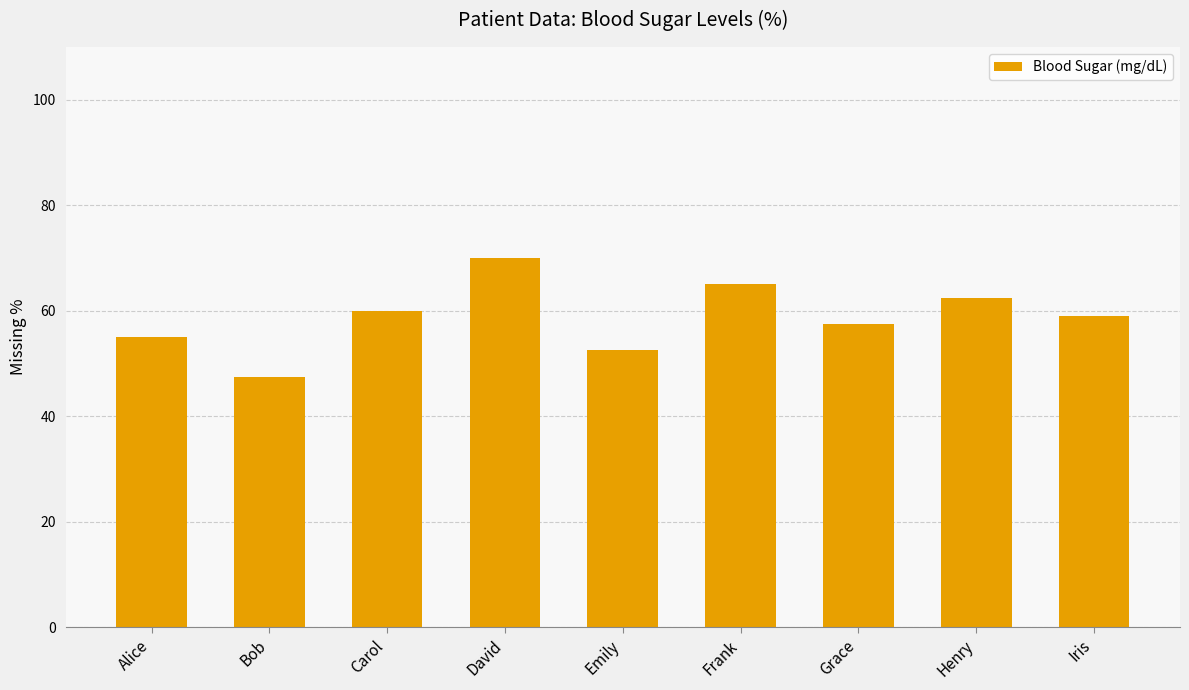

Where does the data first go above 59?

Carol